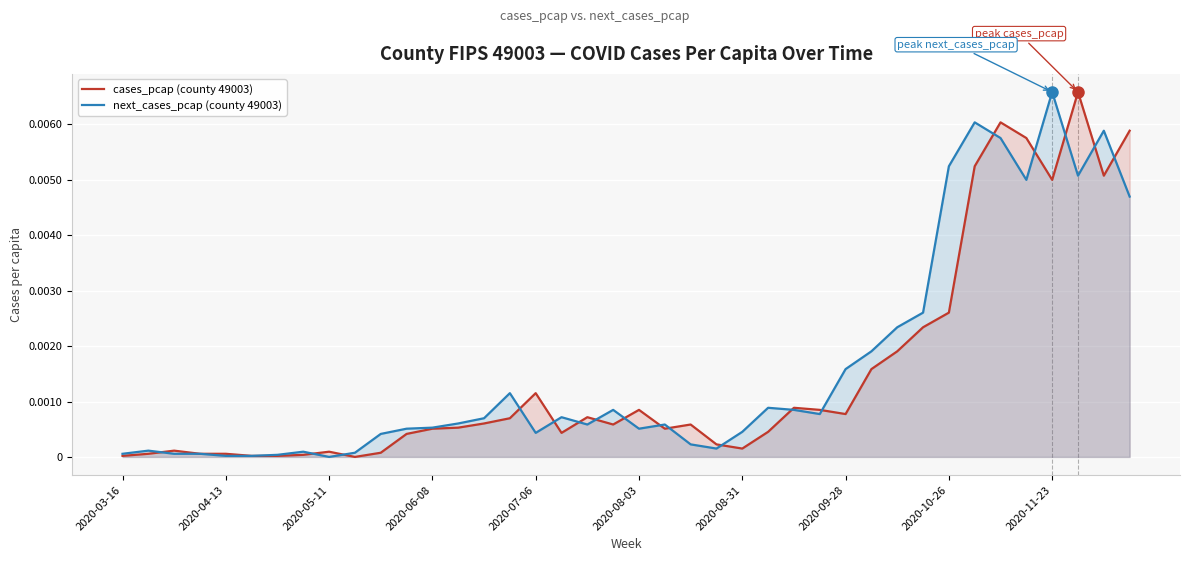

How many values in cases_pcap (county 49003) are above zero?

39